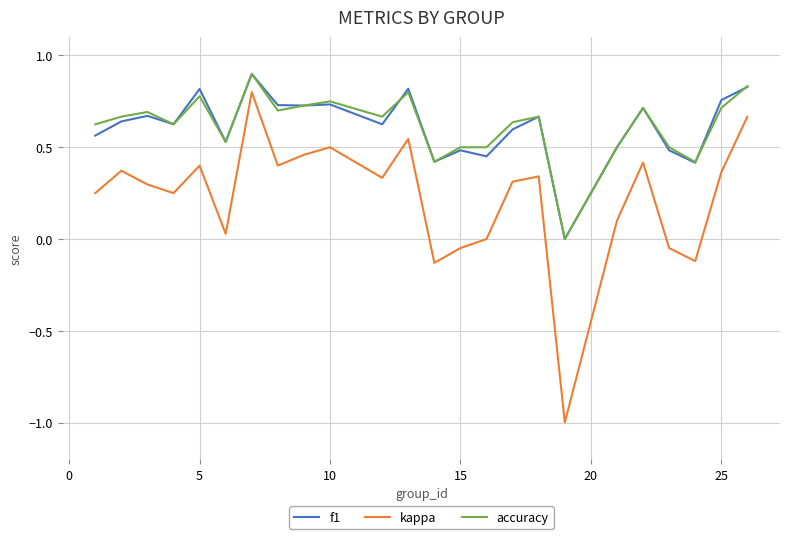

What is the maximum value for f1?

0.9